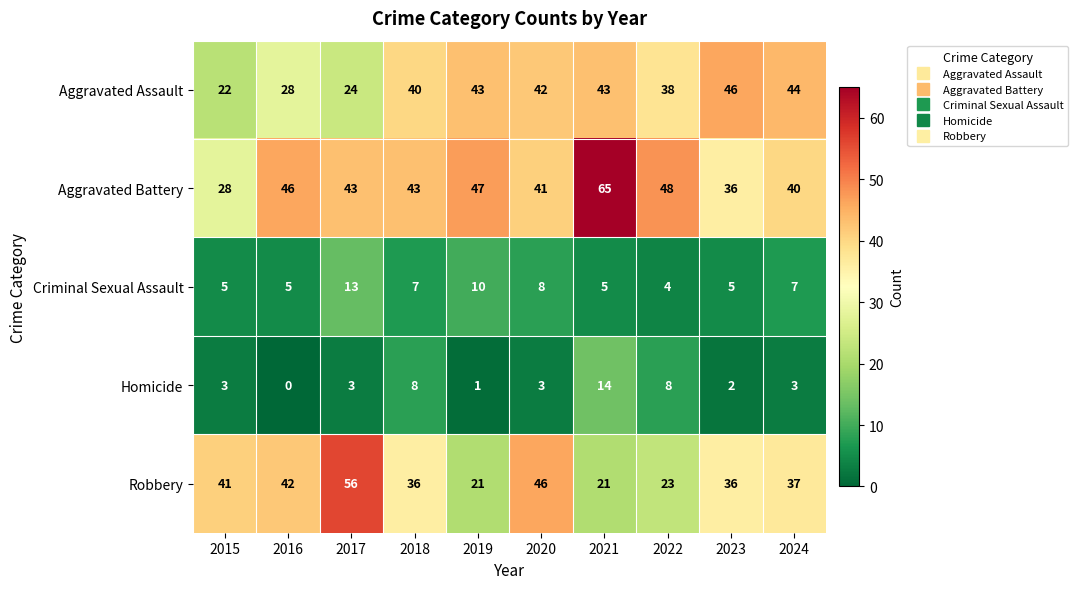

What is the difference between the highest and lowest values at 2024?

41